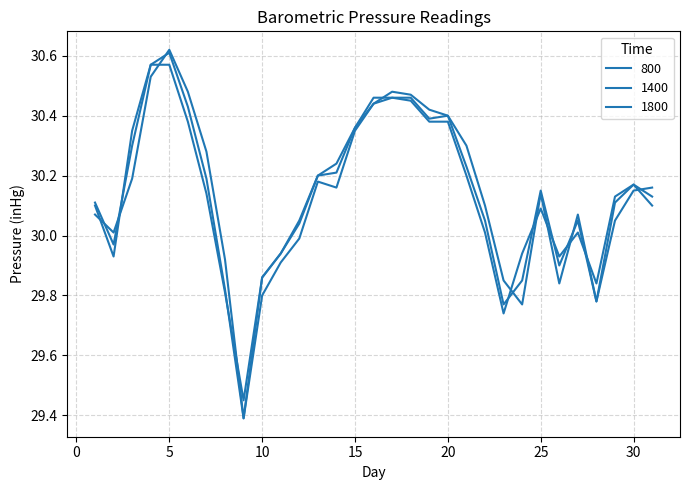

How many lines are shown in the chart?

3